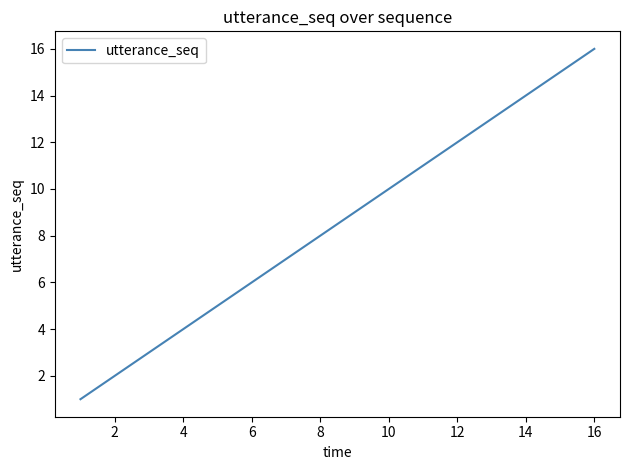

What is the difference between the maximum and minimum values?

15